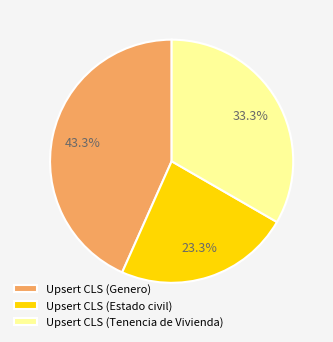

What is the ratio of the value at Upsert CLS (Tenencia de Vivienda) to the value at Upsert CLS (Genero)?

0.8